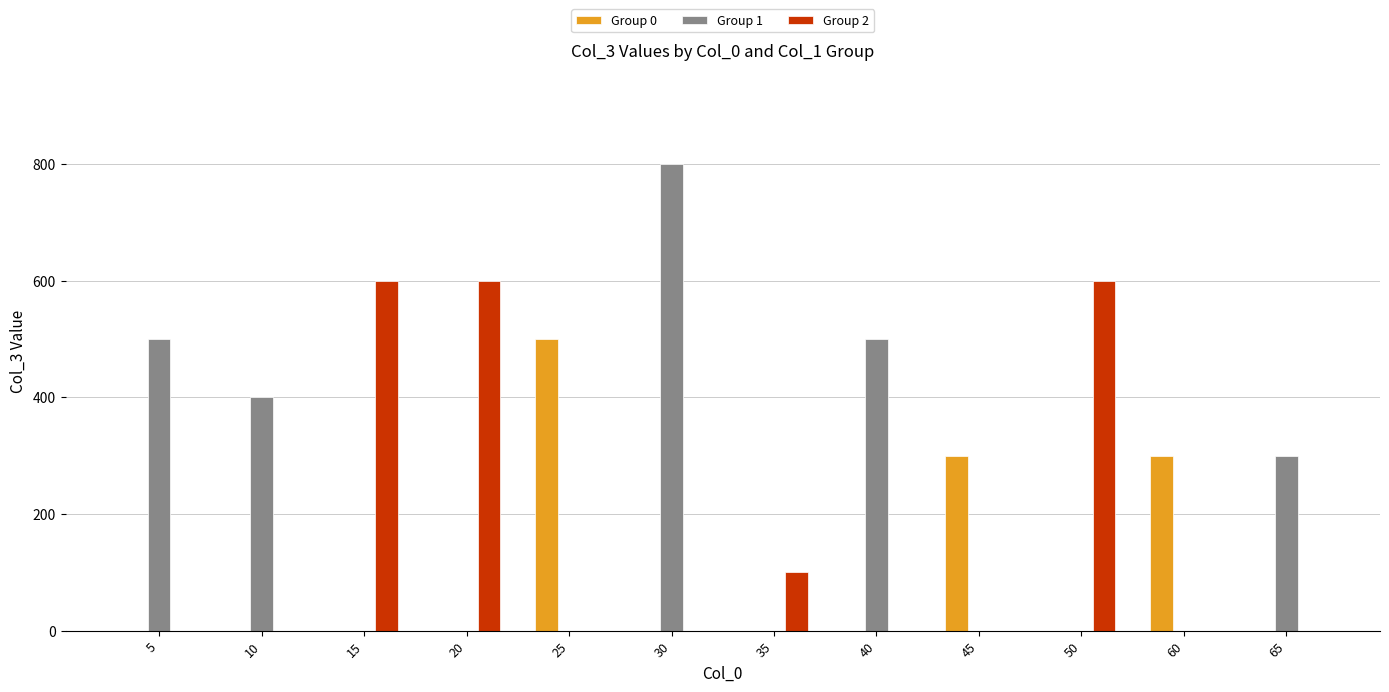

The Group 0 series shows 154 at 5. True or false?

False